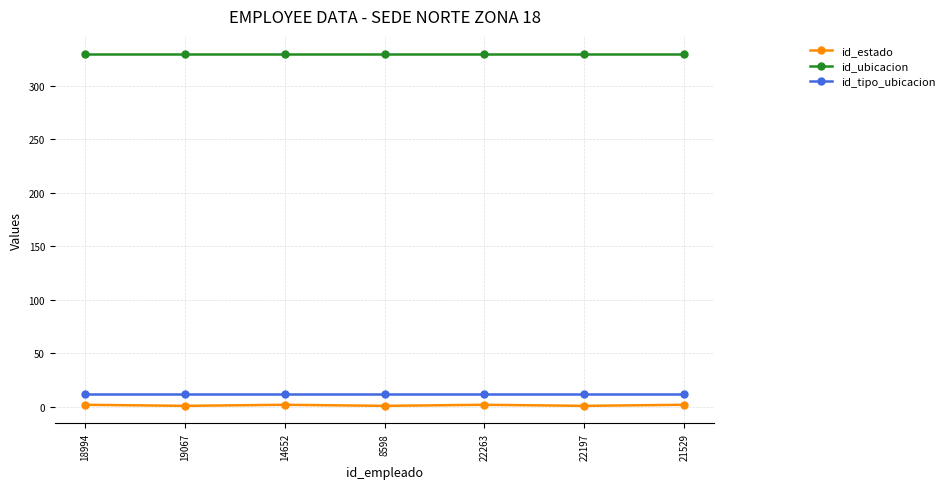

What is the average value of the id_ubicacion series?

330